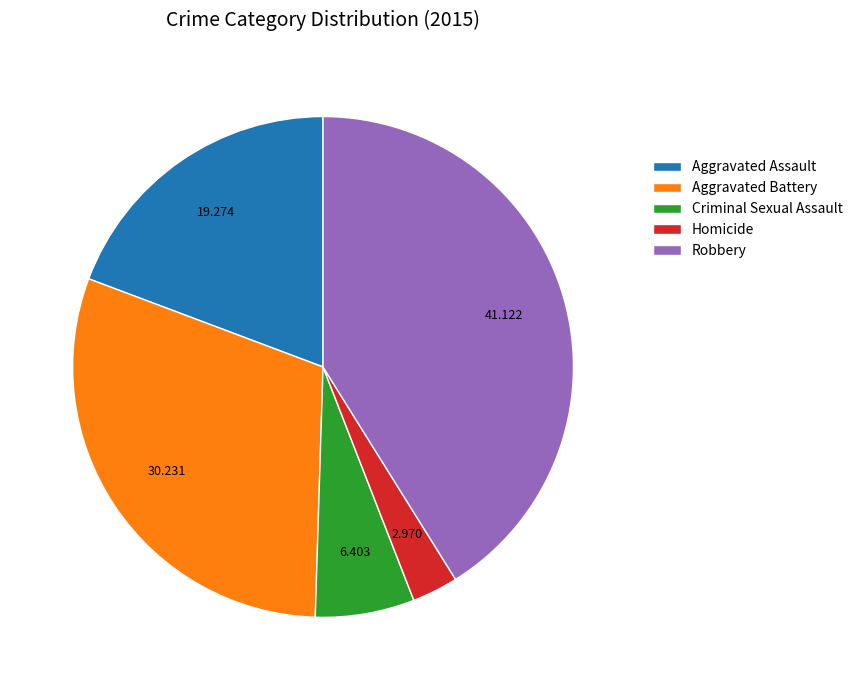

Is there any slice that represents more than half of the pie?

No